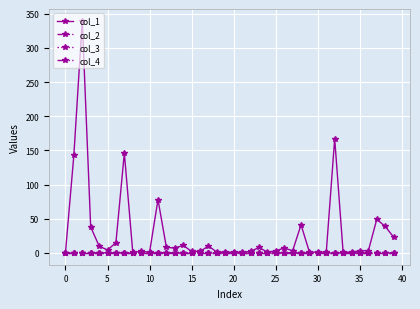

Is this an area chart (filled region under the line)?

No